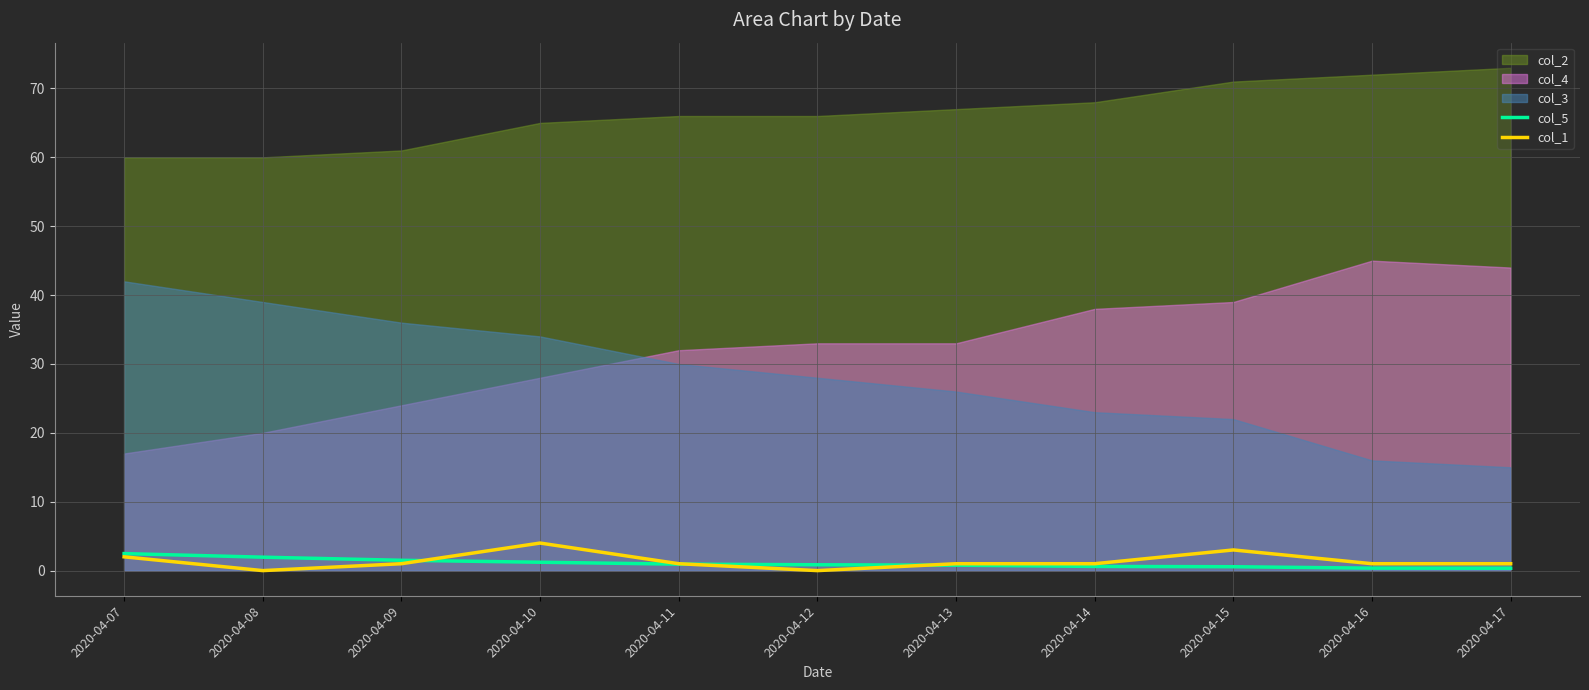

The col_5 series shows 0.8 at 2020-04-12. True or false?

True